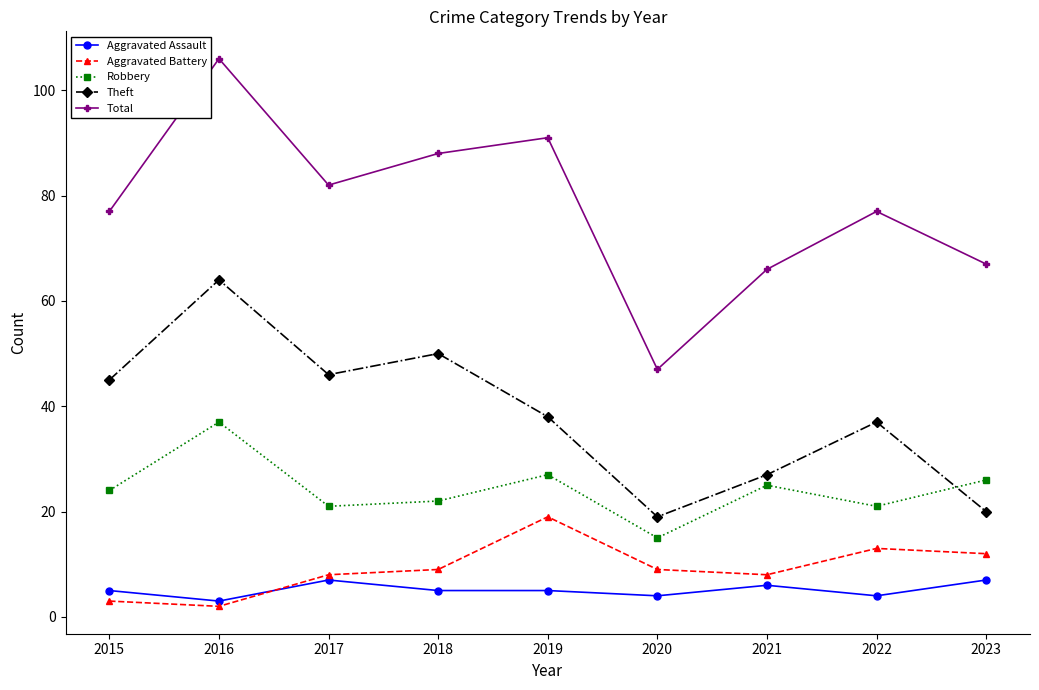

Reading right to left, what are all the values shown in this chart?

Aggravated Assault: 2023=7	2022=4	2021=6	2020=4	2019=5	2018=5	2017=7	2016=3	2015=5
Aggravated Battery: 2023=12	2022=13	2021=8	2020=9	2019=19	2018=9	2017=8	2016=2	2015=3
Robbery: 2023=26	2022=21	2021=25	2020=15	2019=27	2018=22	2017=21	2016=37	2015=24
Theft: 2023=20	2022=37	2021=27	2020=19	2019=38	2018=50	2017=46	2016=64	2015=45
Total: 2023=67	2022=77	2021=66	2020=47	2019=91	2018=88	2017=82	2016=106	2015=77